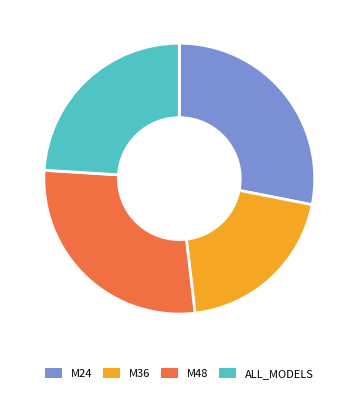

Which slice is the smallest?

M36